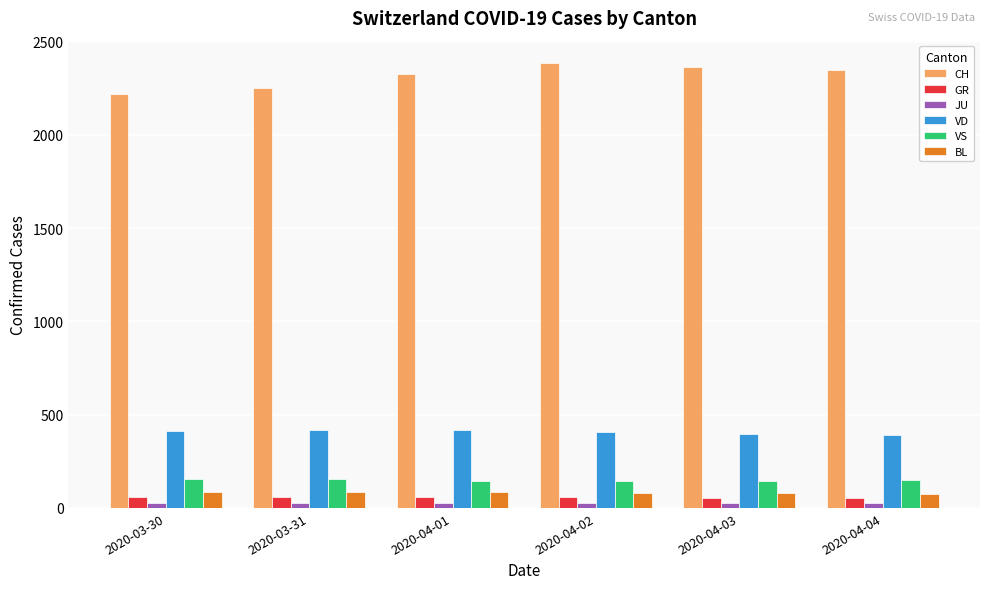

Which series has the largest range (max minus min)?

CH